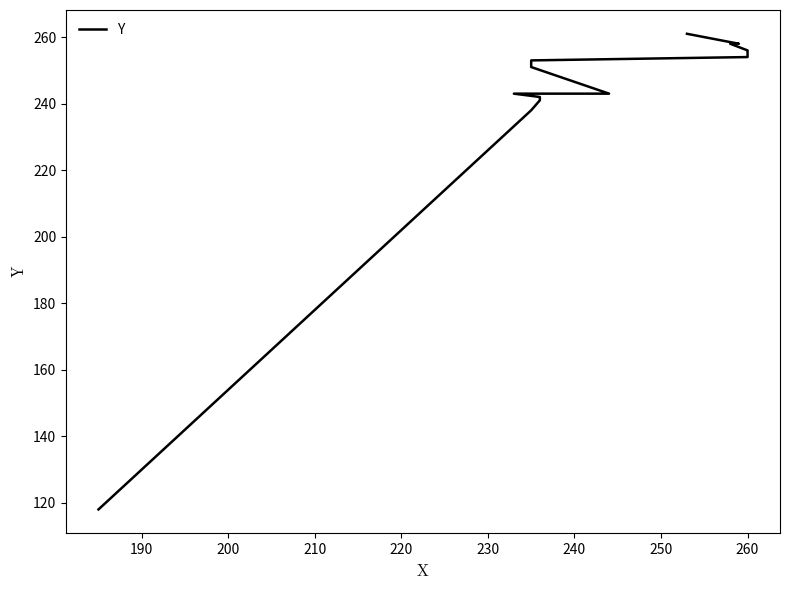

What is the difference between the second highest and minimum values?

140